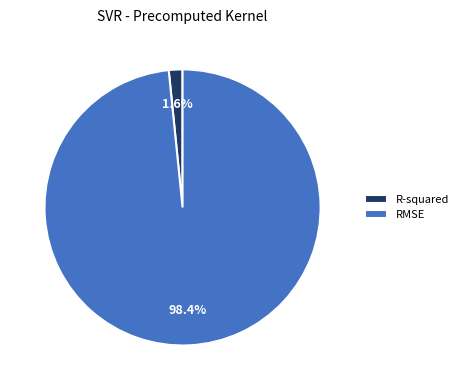

To the nearest percent, what is the combined percentage of RMSE and R-squared?

100%